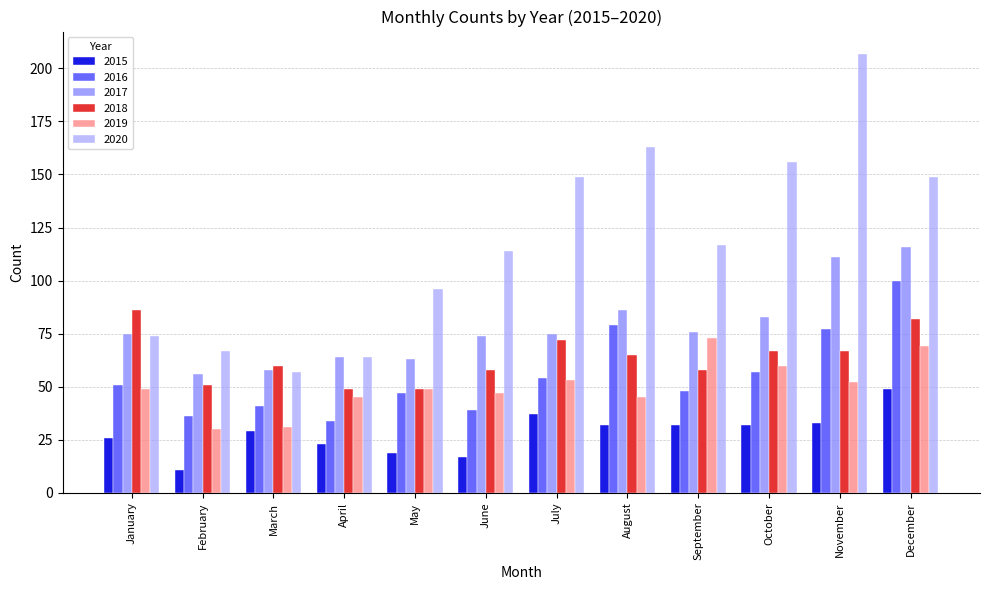

What is the difference between the 2019 values at November and February?

22